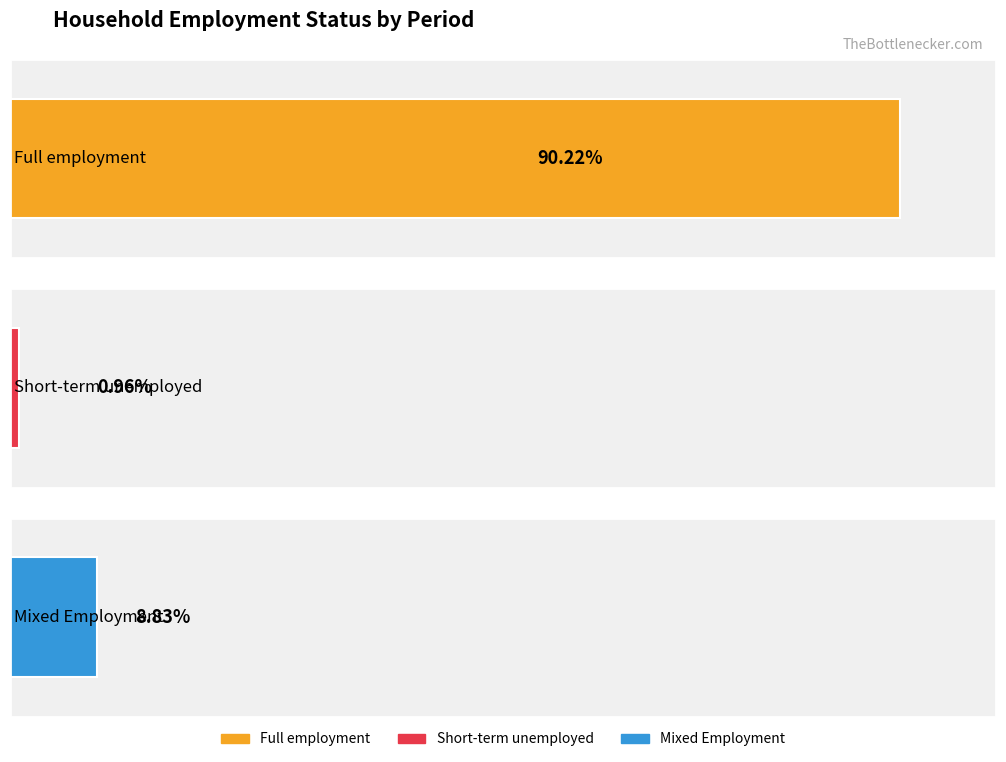

Are the bars grouped side by side (vs. stacked)?

Yes